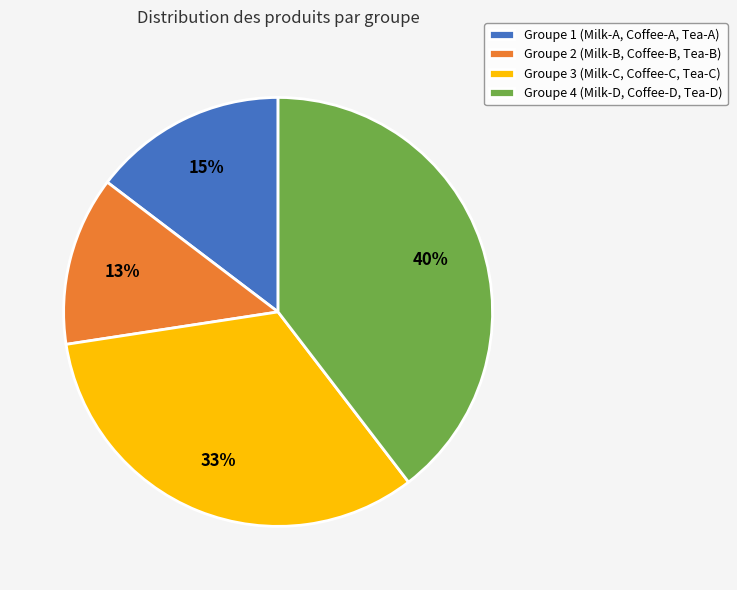

What is the smallest slice in the pie chart?

Groupe 2 (Milk-B, Coffee-B, Tea-B)